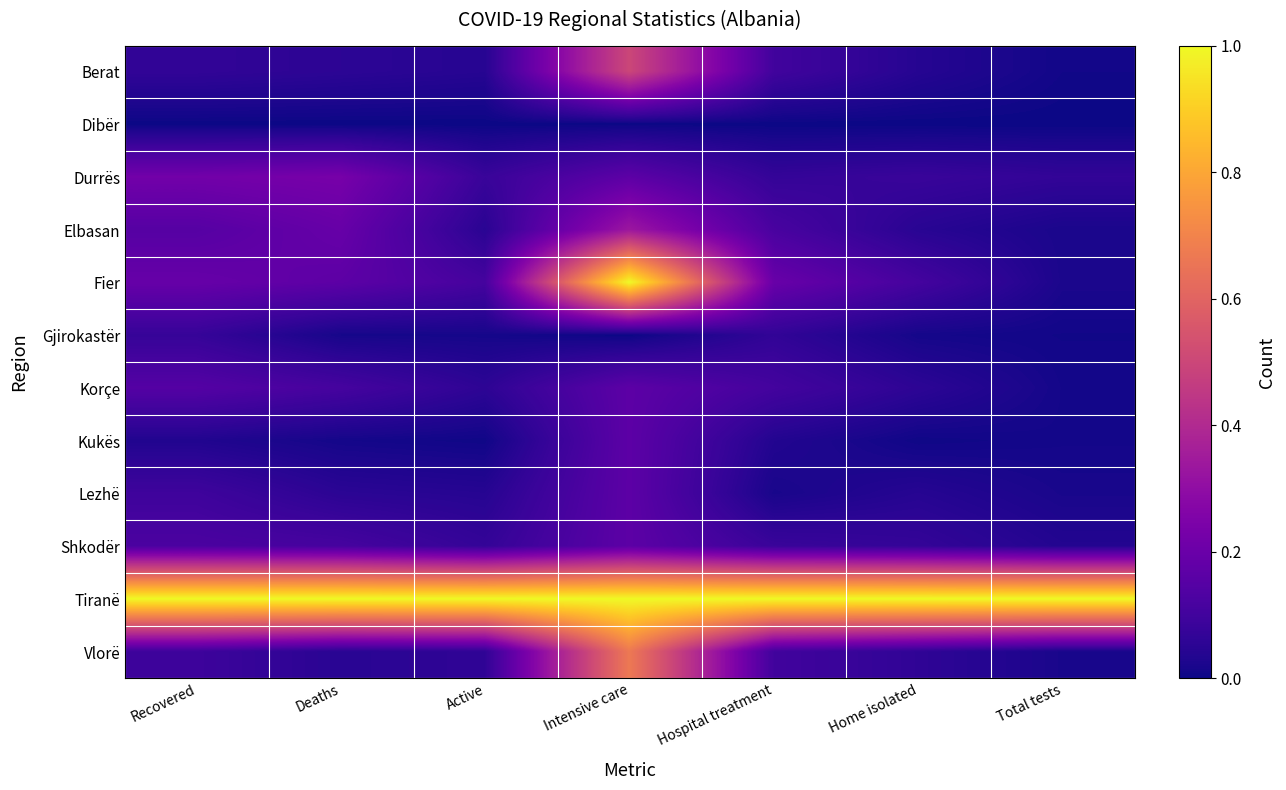

What is the difference between the highest and lowest values at Recovered?

1.0